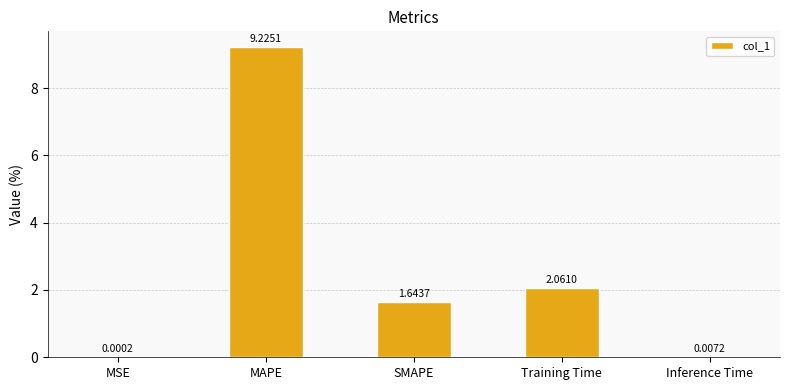

Where does the data first go above 1?

MAPE